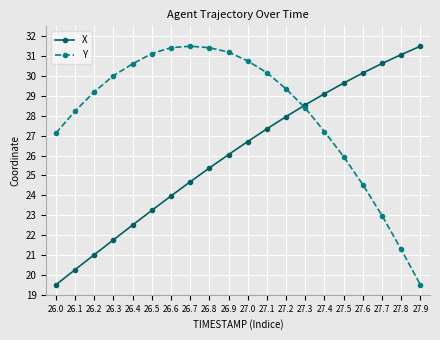

Does the chart display data point markers on the line(s)?

Yes